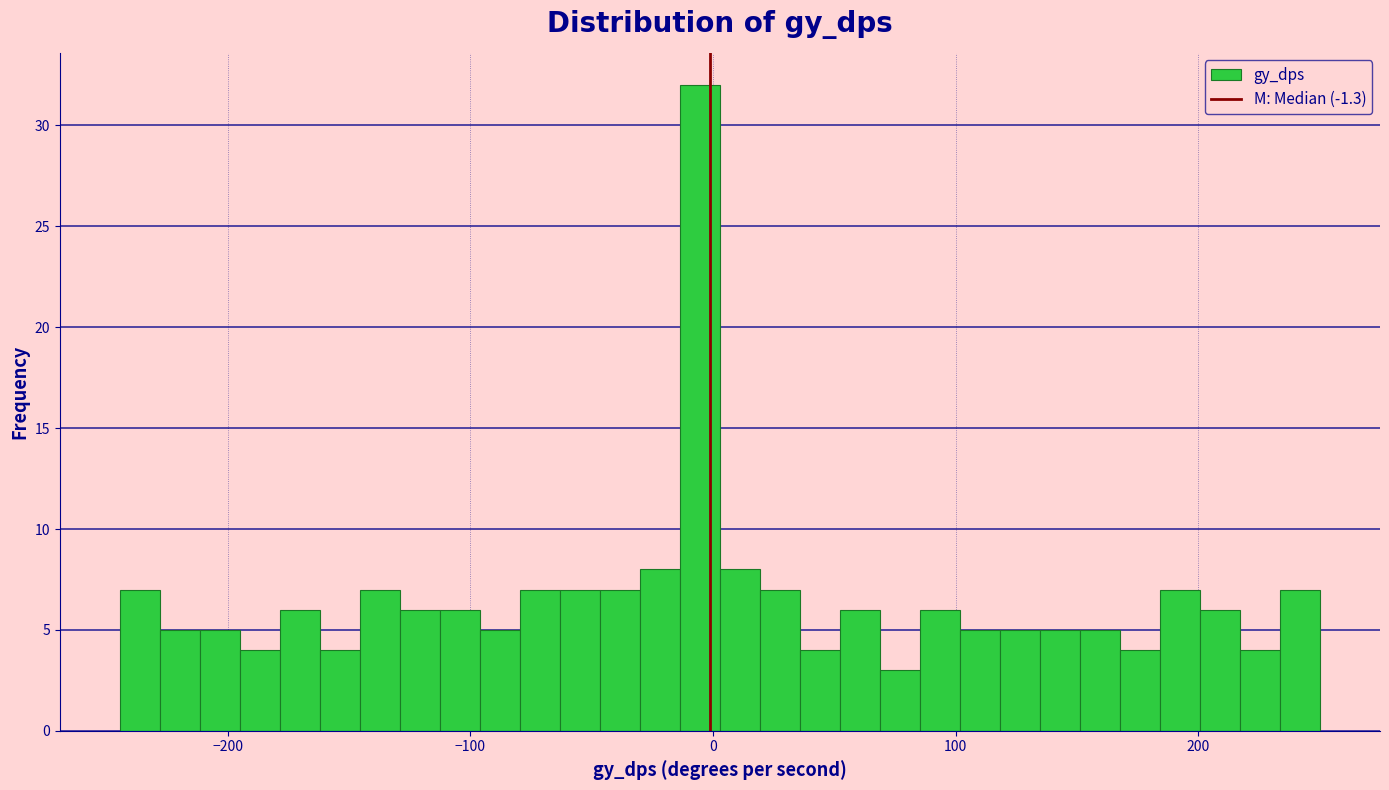

Around what value on the x-axis is the tallest bar? Give the approximate position of its centre, as read against the axis.

-10